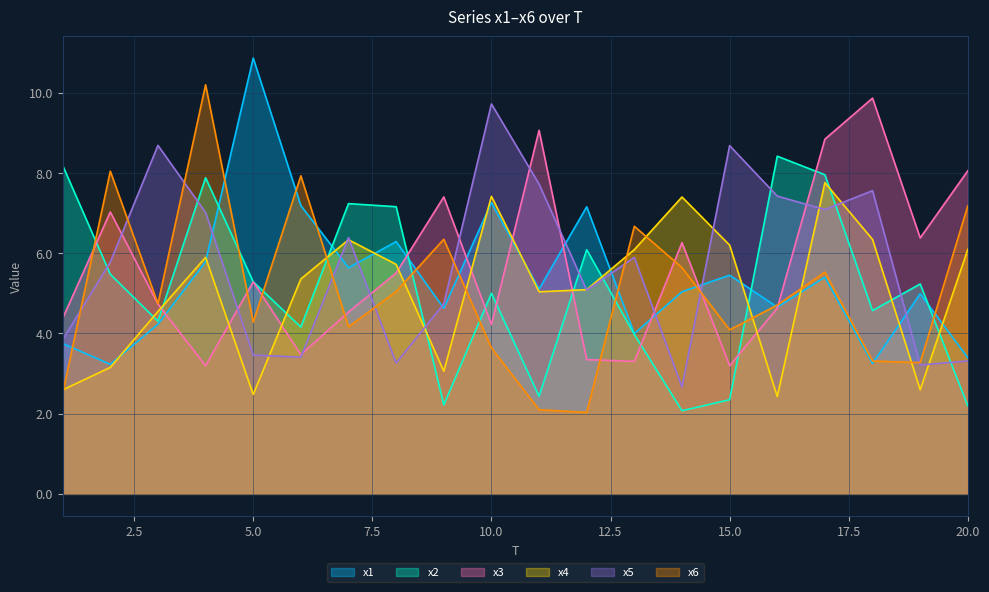

How many lines are shown in the chart?

6